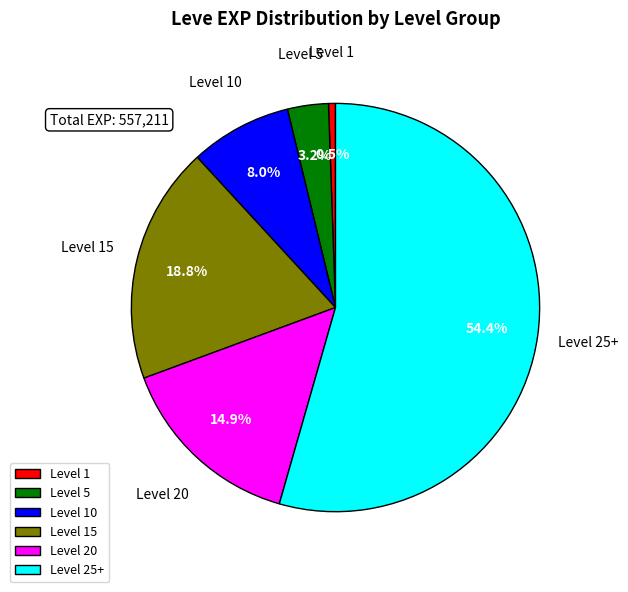

Between Level 5 and Level 1, which is larger?

Level 5